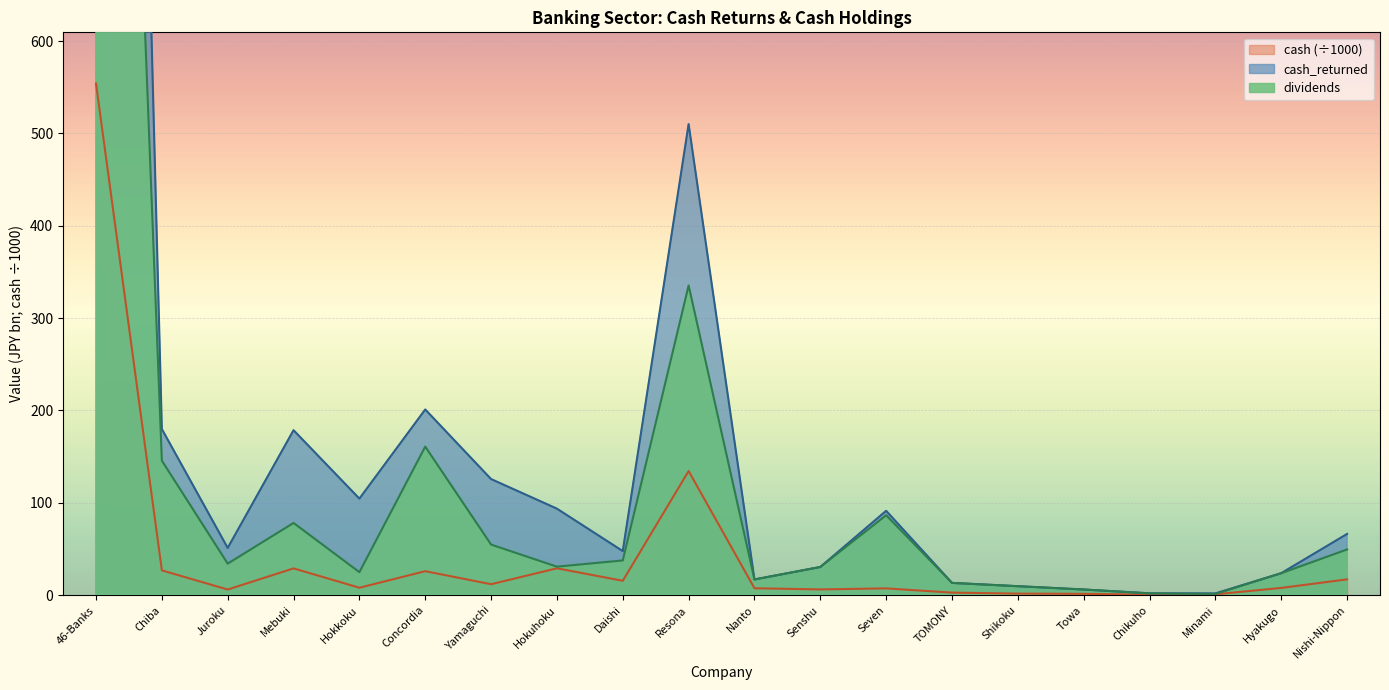

Which category has the highest value in the cash_returned series?

46-Banks